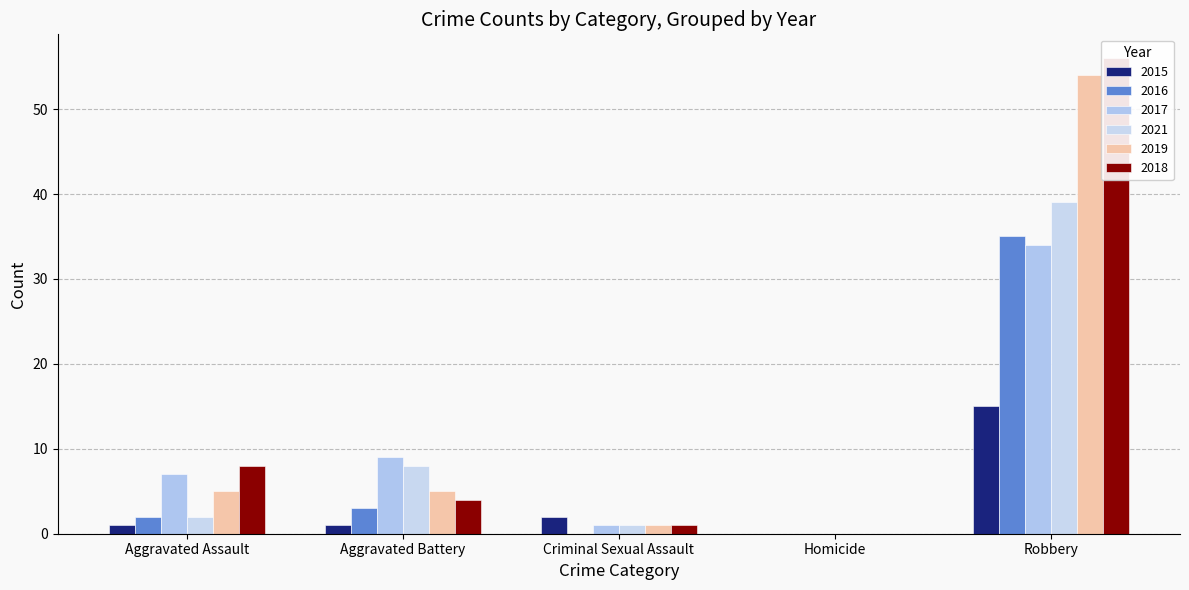

Does the chart contain stacked bars?

No